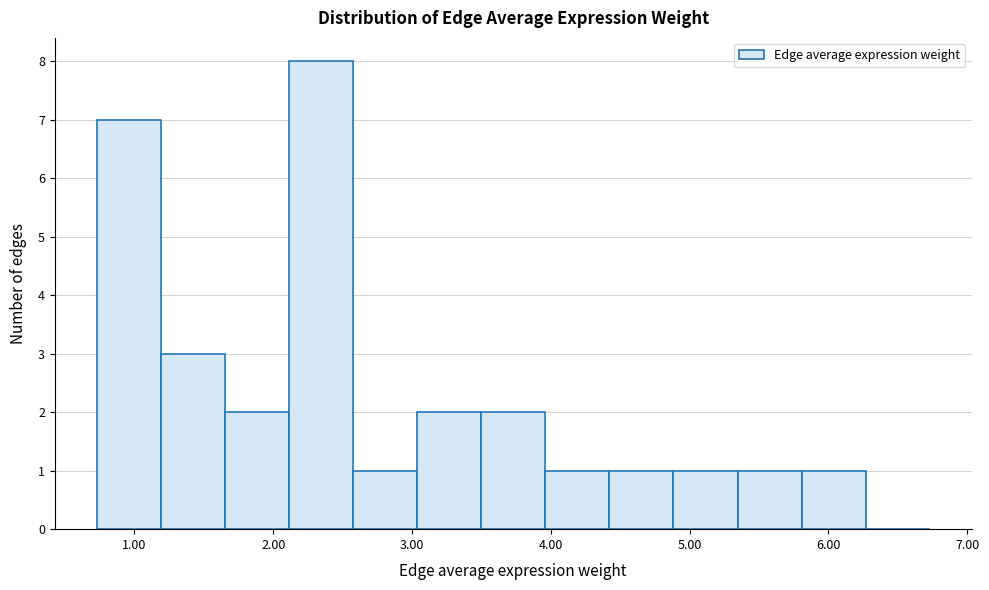

Reading left to right, list every bar in this chart as the range it spans on the x-axis followed by its height. Neither the bar edges nor the heights are printed on the chart, so give them approximately, as read against the axes.

0.7 to 1.2: 7
1.2 to 1.7: 3
1.7 to 2.1: 2
2.1 to 2.6: 8
2.6 to 3.0: 1
3.0 to 3.5: 2
3.5 to 4.0: 2
4.0 to 4.4: 1
4.4 to 4.9: 1
4.9 to 5.3: 1
5.3 to 5.8: 1
5.8 to 6.3: 1
6.3 to 6.7: 0